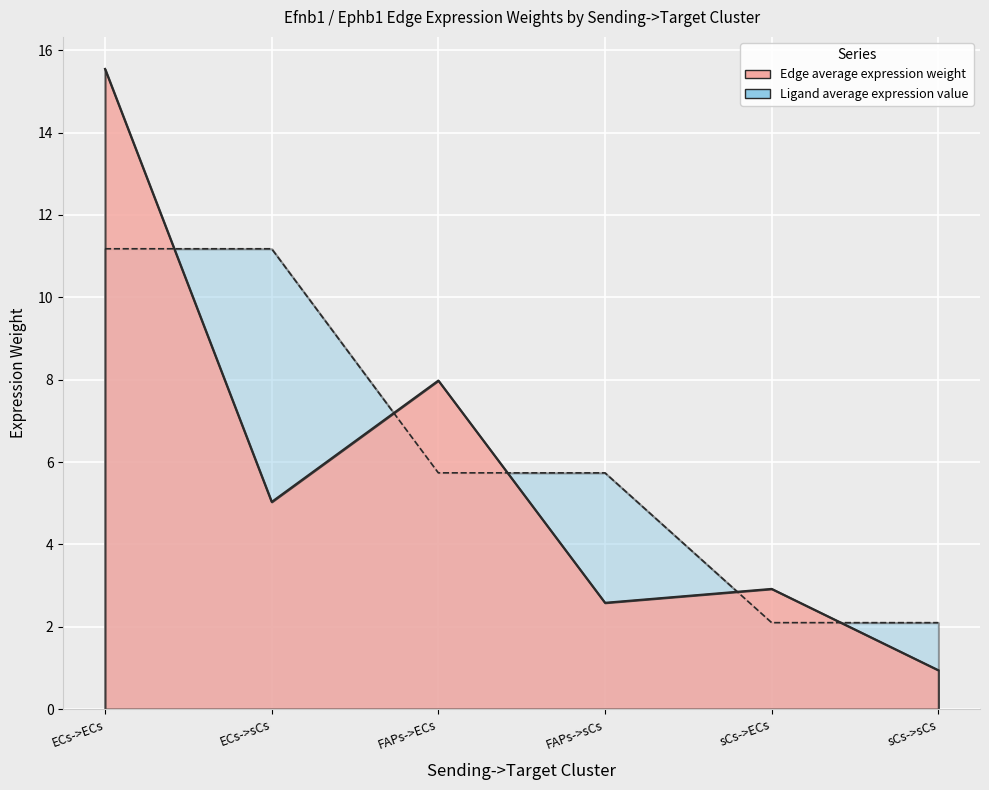

Count the number of categories in the chart.

6